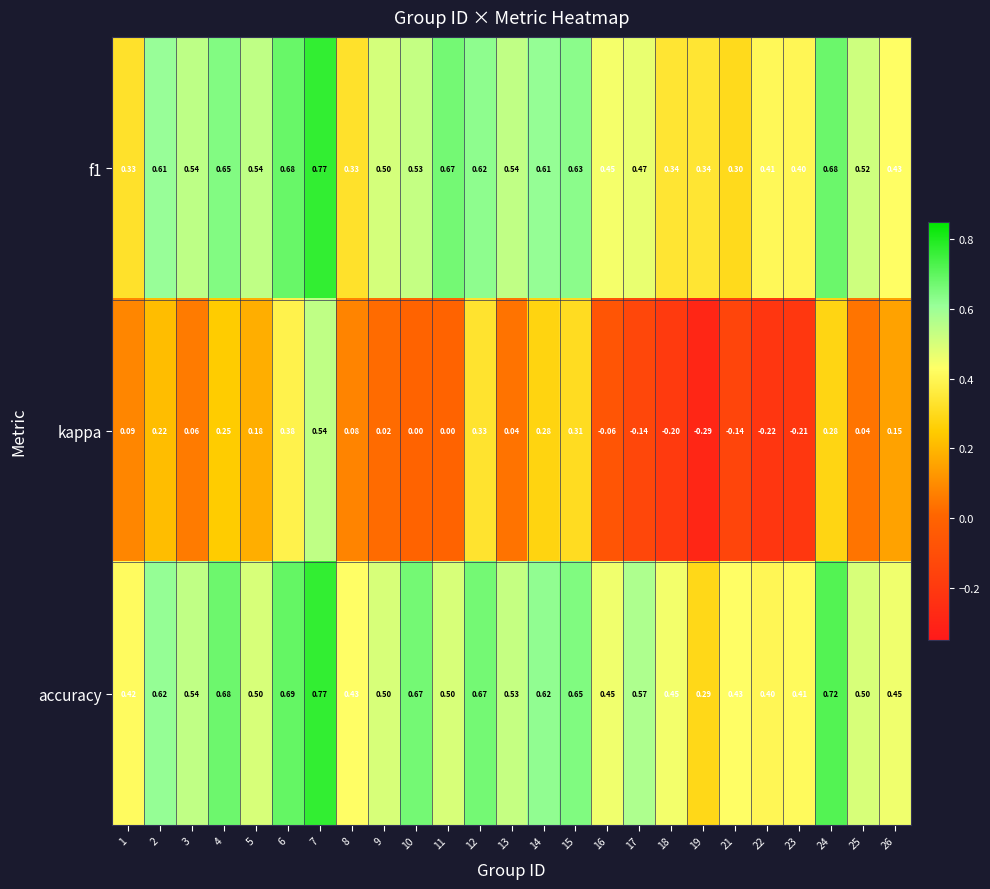

Which series has the largest range (max minus min)?

kappa